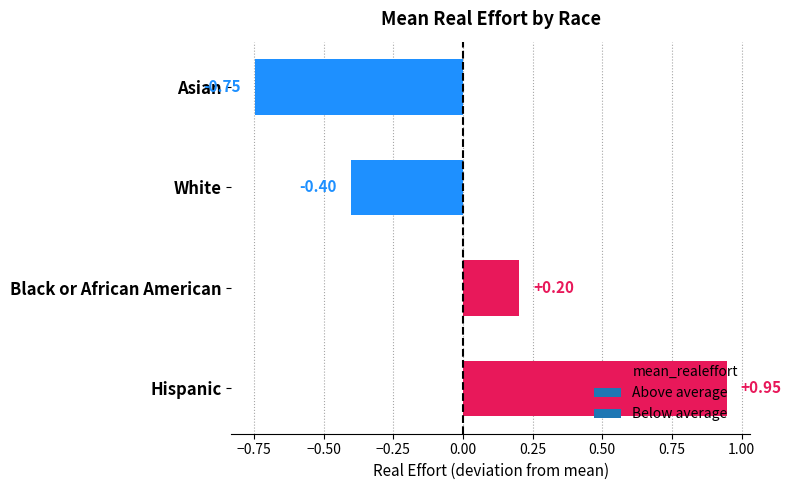

How many data points does each series have?

4